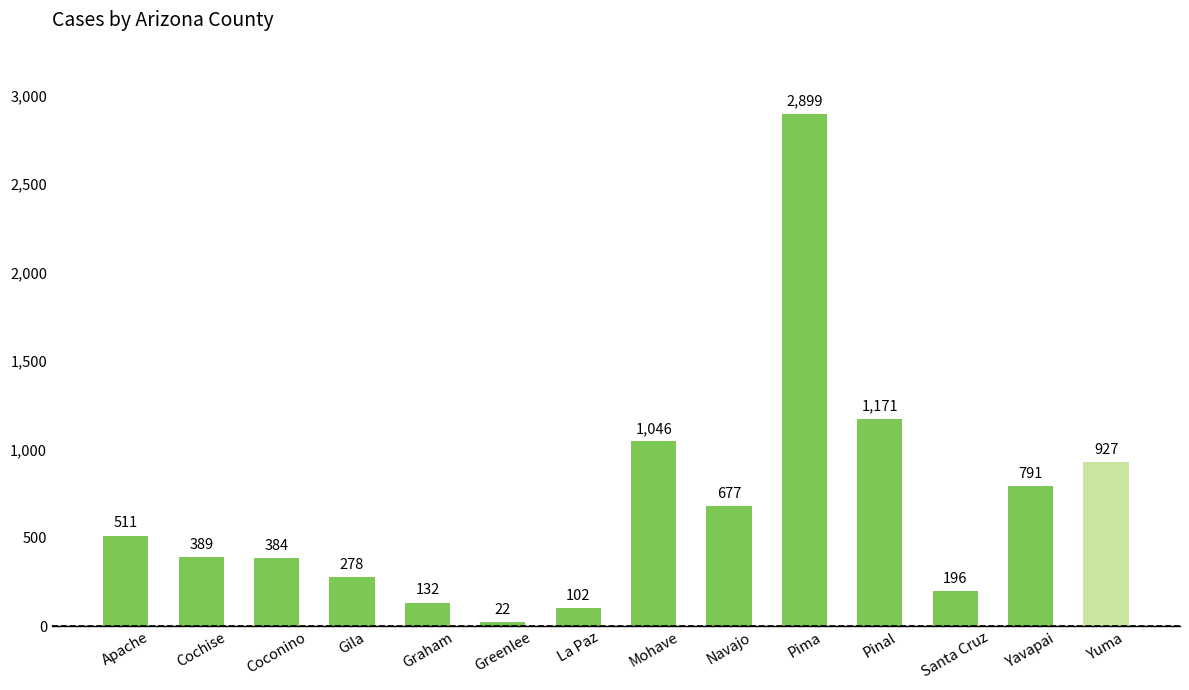

How many distinct data groups are displayed?

1